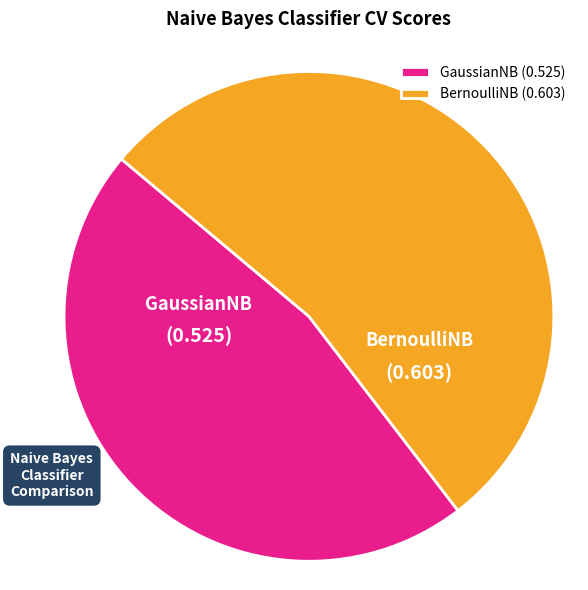

Combined, do GaussianNB (0.525) and BernoulliNB (0.603) account for over 50%?

Yes